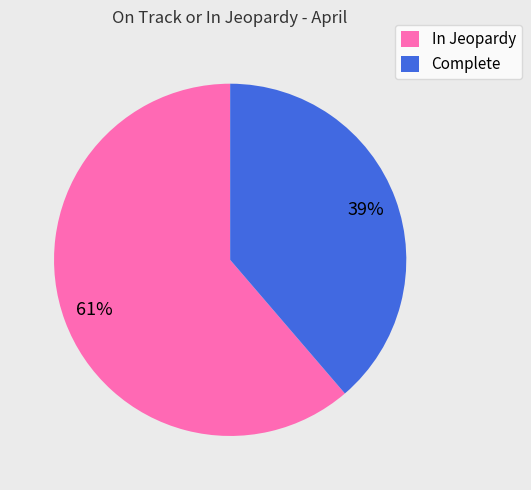

Count the number of slices in the pie.

2